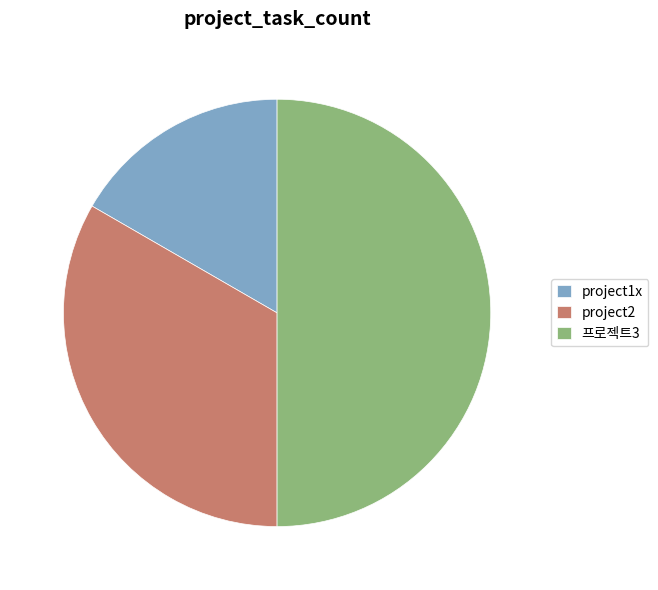

The project1x slice represents 7% of the pie. True or false?

False